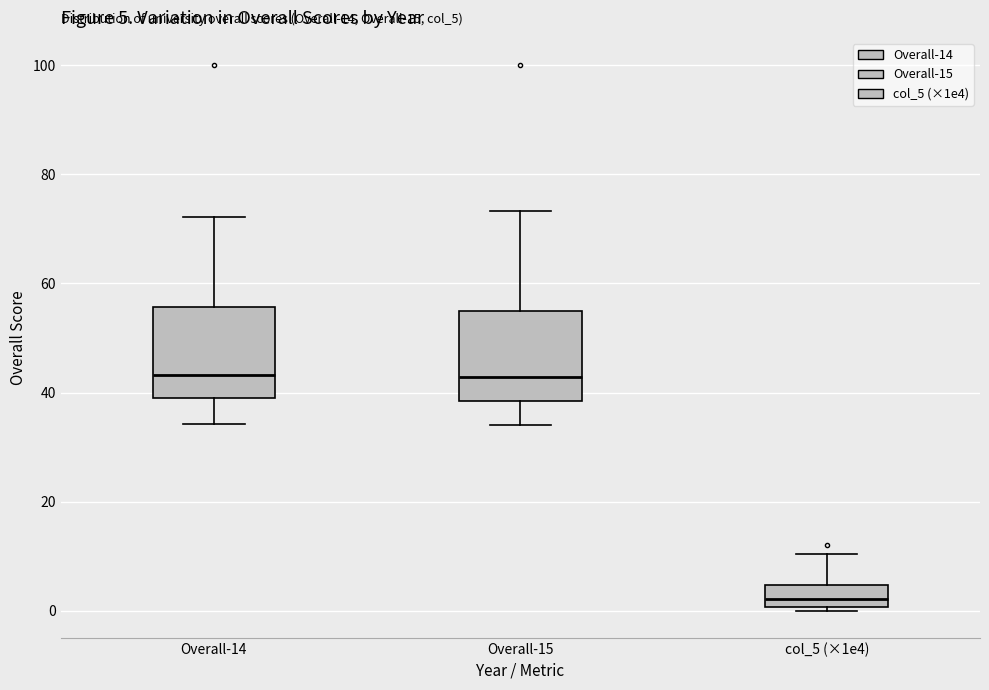

Which box's median line is the lowest?

col_5 (×1e4)